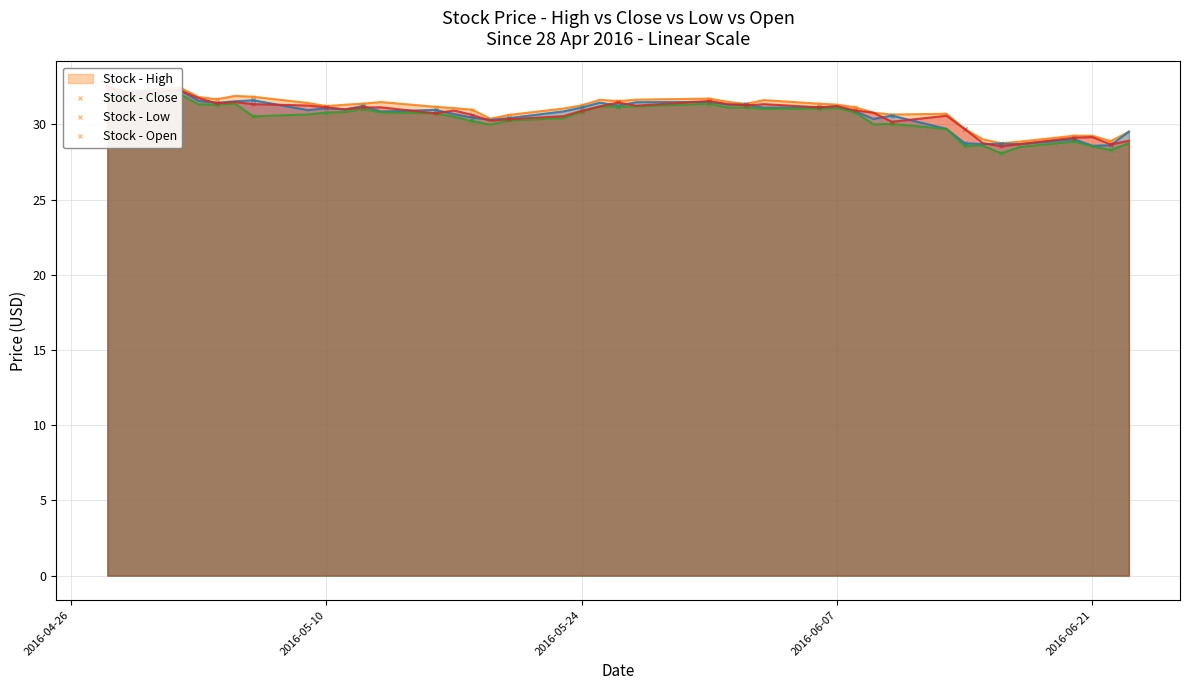

Where is the first local maximum for Low?

2016-05-02